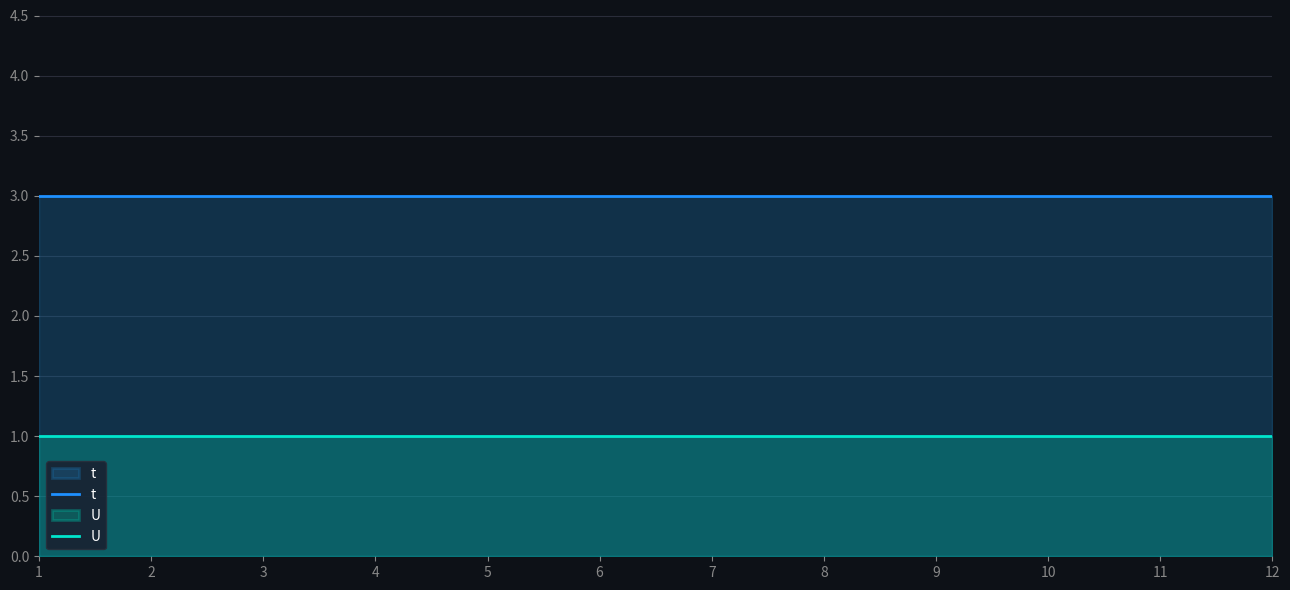

Is it true that U equals 1 at 11?

True